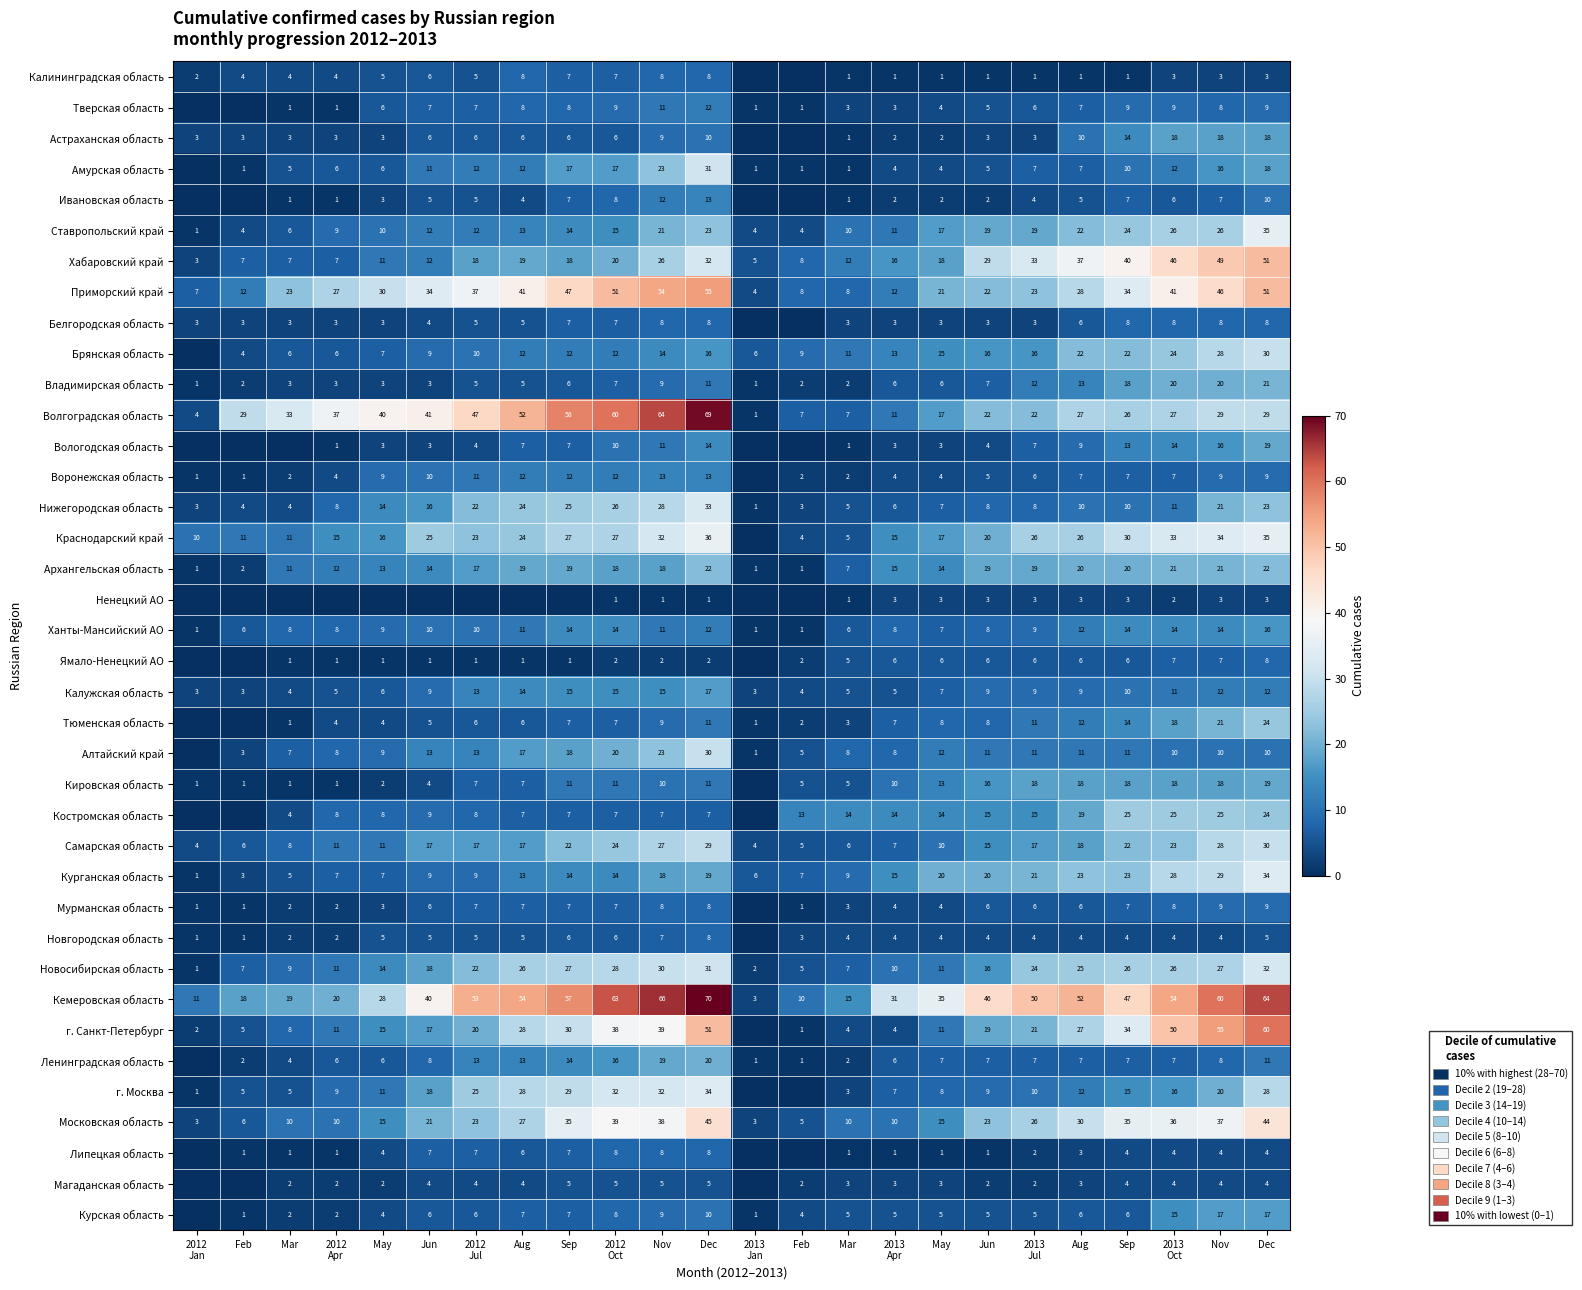

The value of Калининградская область at Dec is 5. True or false?

False